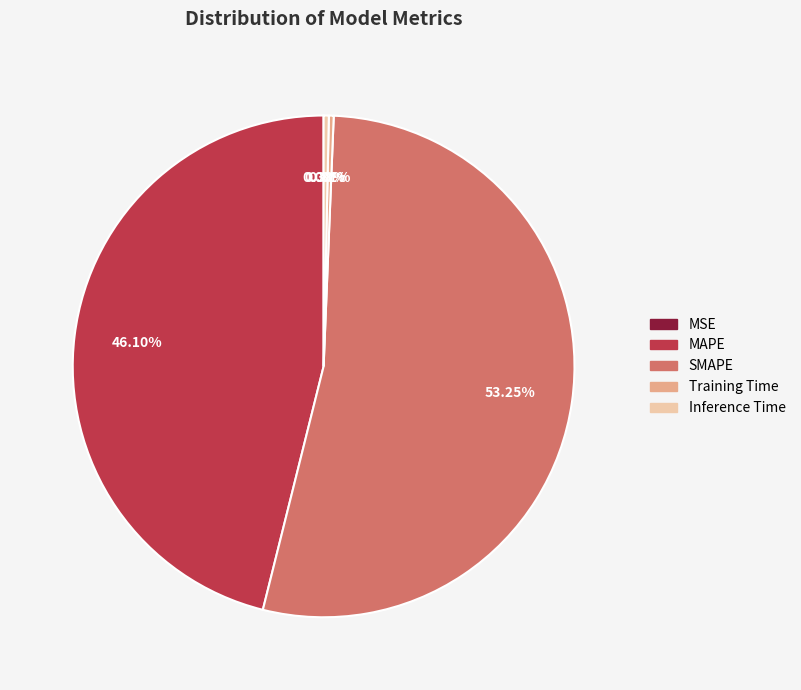

Combined, do Training Time and Inference Time account for over 50%?

No